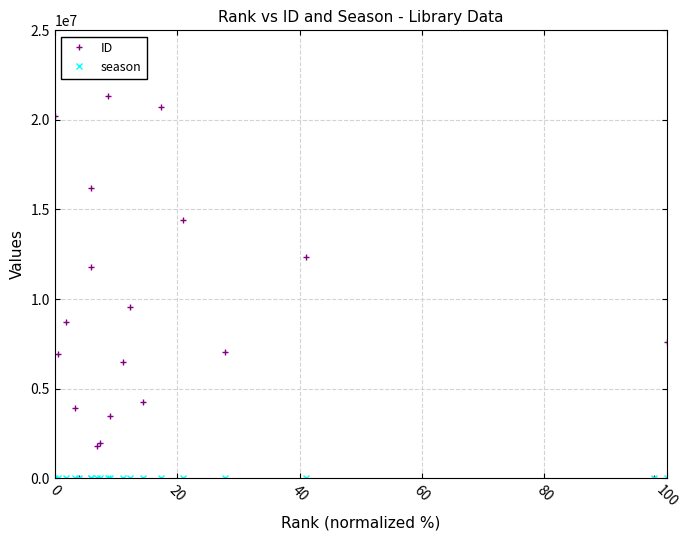

True or false: ID has more than 1 points higher than both neighbors.

True